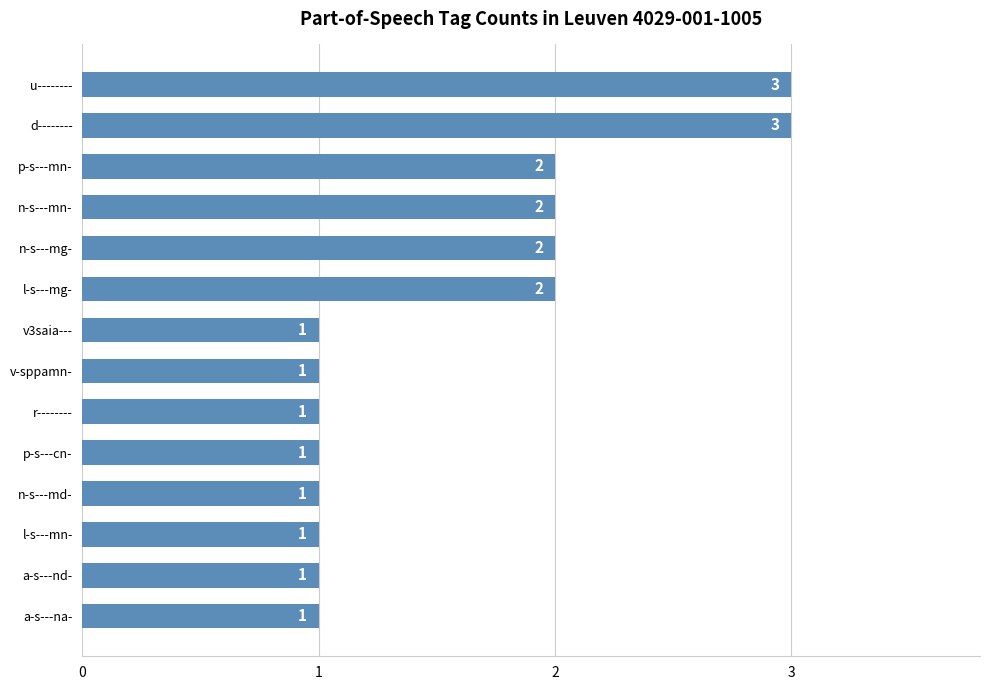

Is it true that the value at r-------- is 0?

False